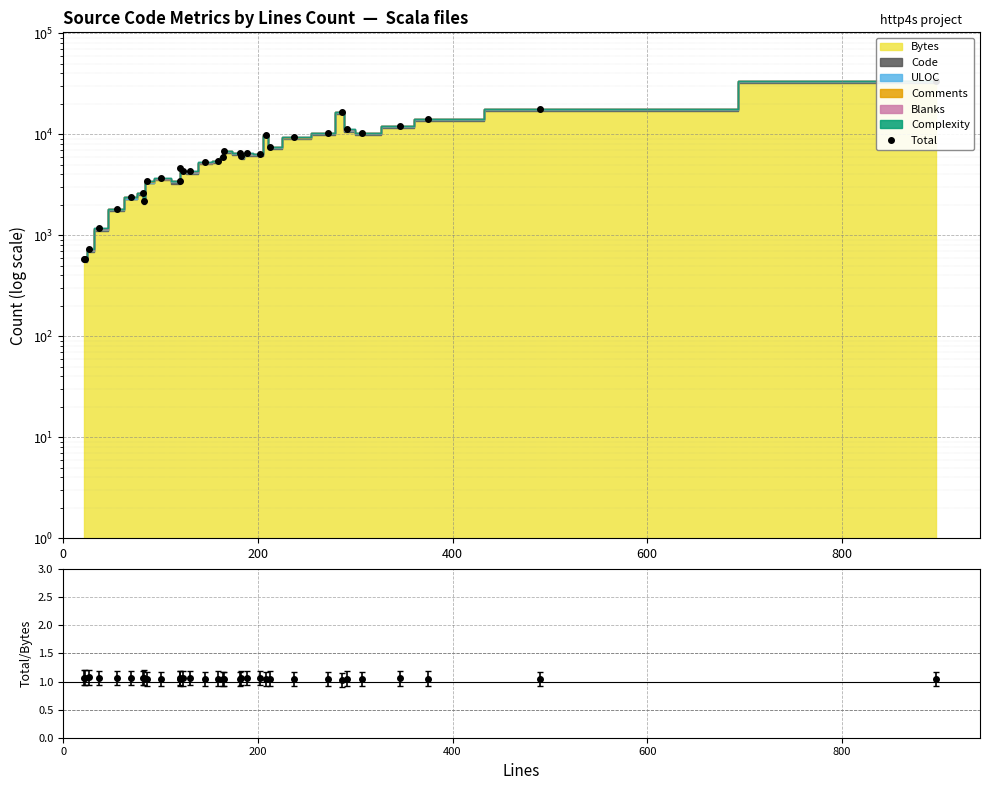

What is the smallest value displayed?

585